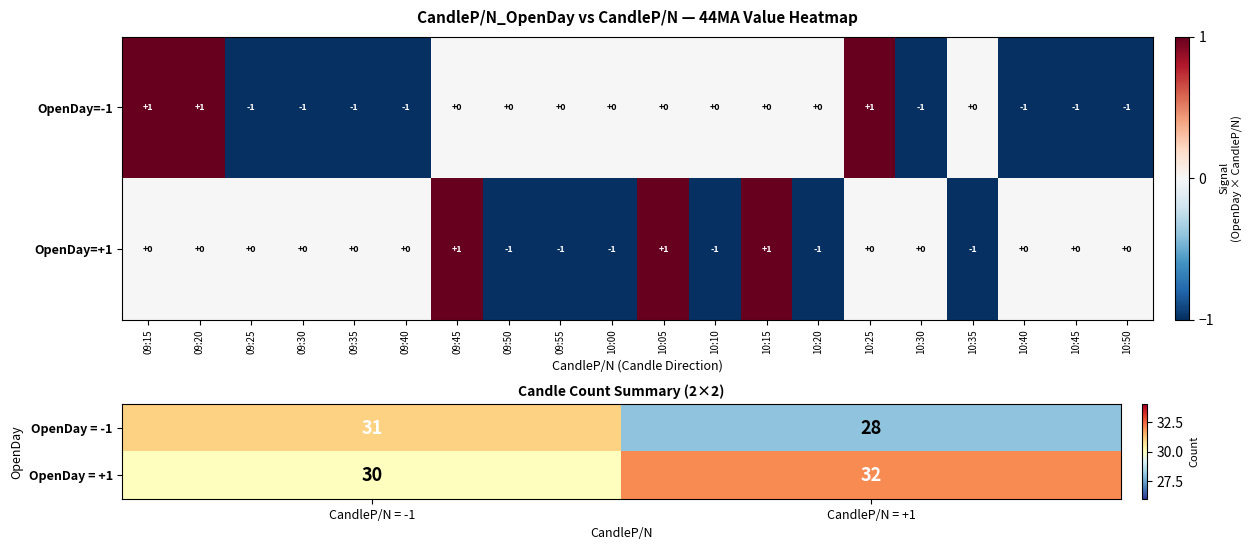

Count the OpenDay = +1 values in the range 30 to 32.

2